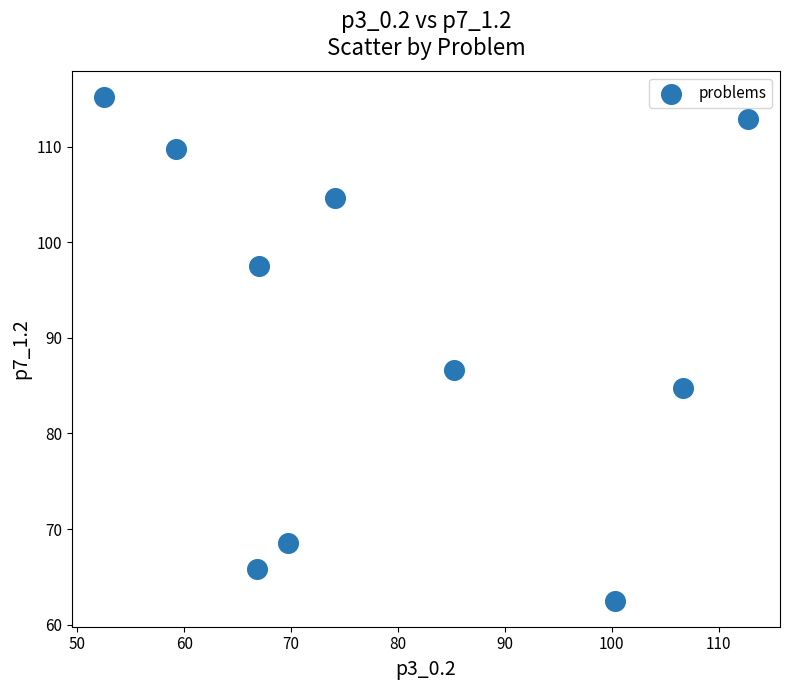

What is the average X value?

79.4